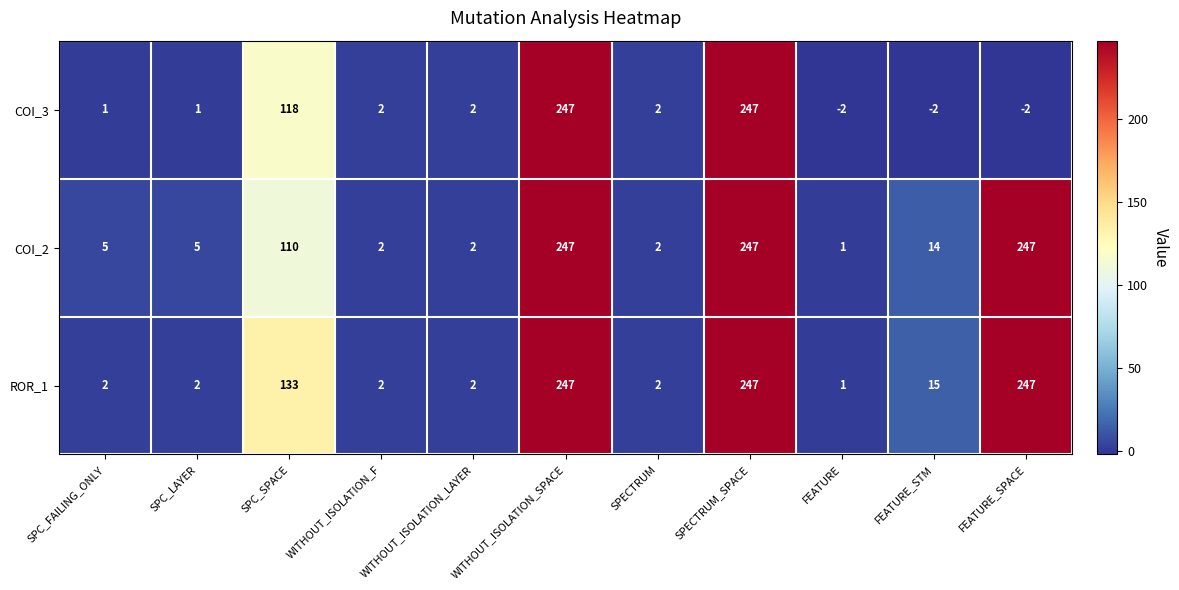

What is the maximum value for COI_3?

247